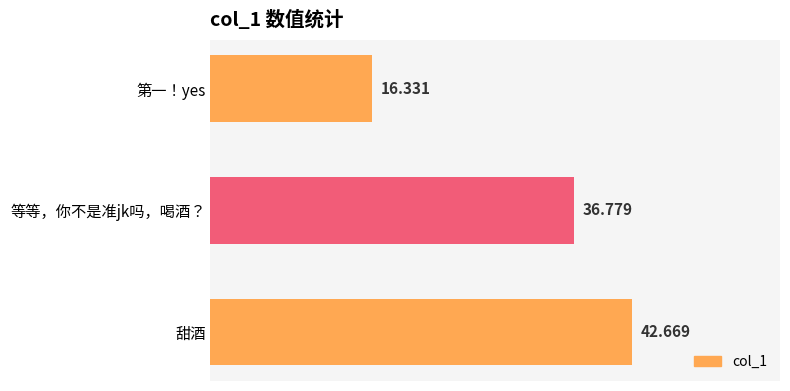

Rank the categories by value from highest to lowest.

甜酒, 等等，你不是准jk吗，喝酒？, 第一！yes